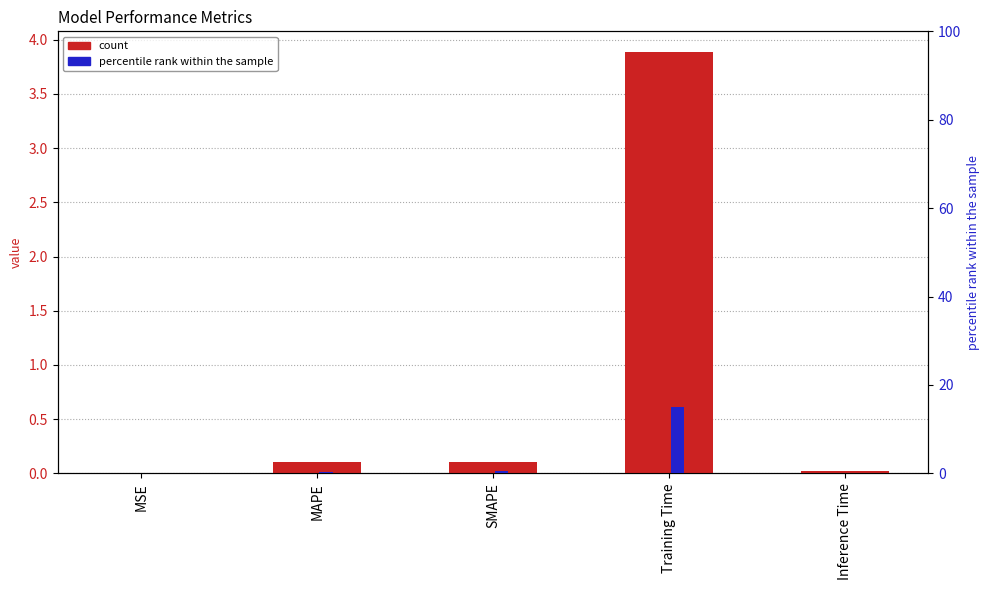

How many data points does each series have?

5